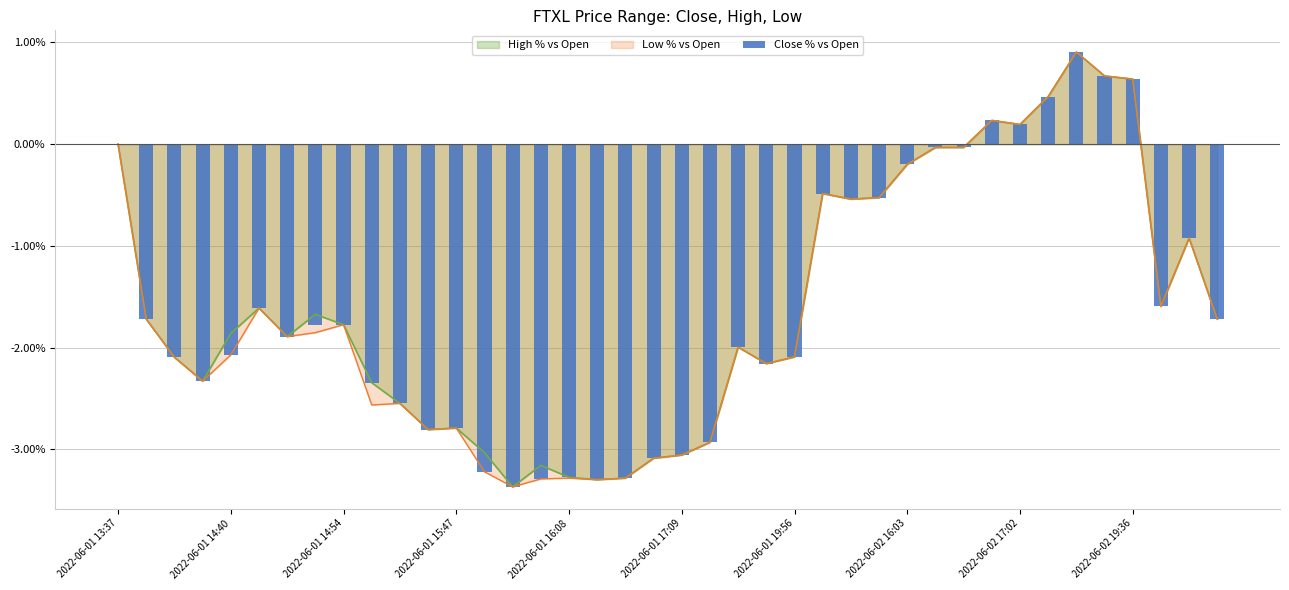

What is the greatest value displayed?

0.9